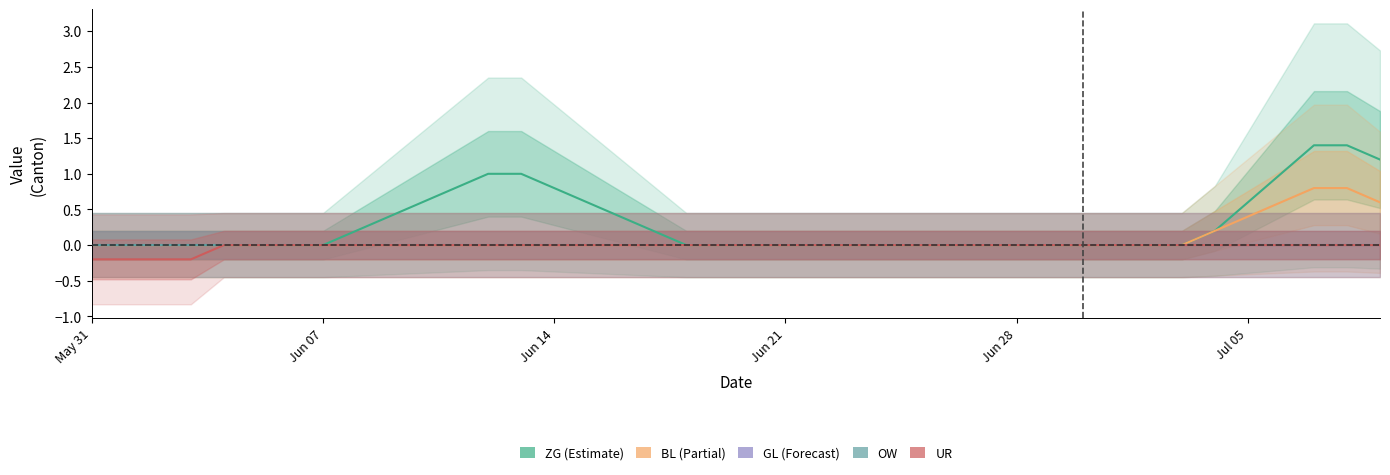

True or false: OW and GL intersect in this chart.

False